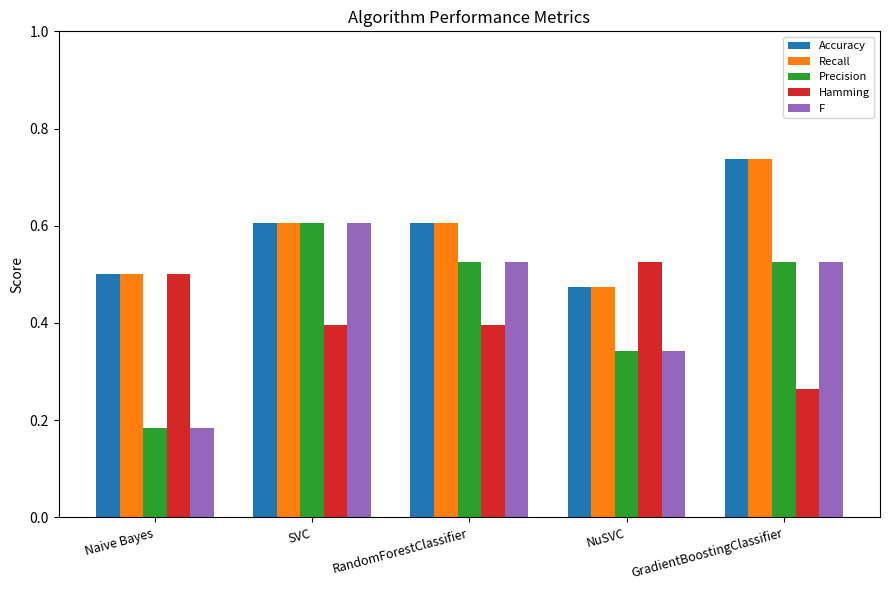

At how many categories does at least one series exceed 0?

5